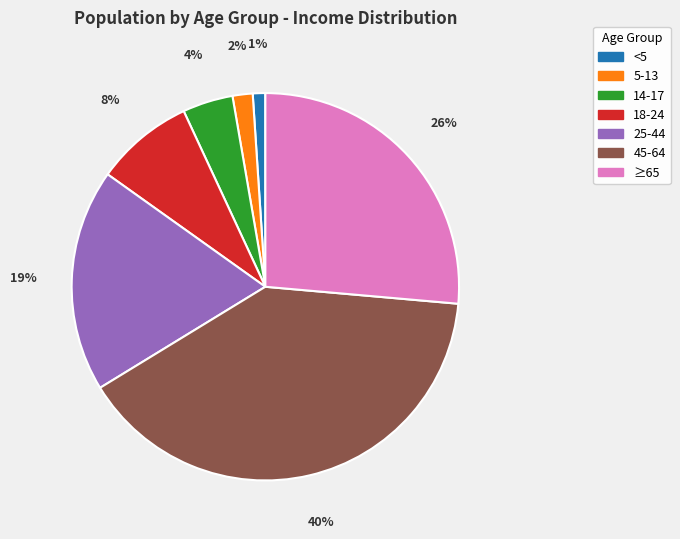

Is it true that 45-64 is 40% of the pie?

True